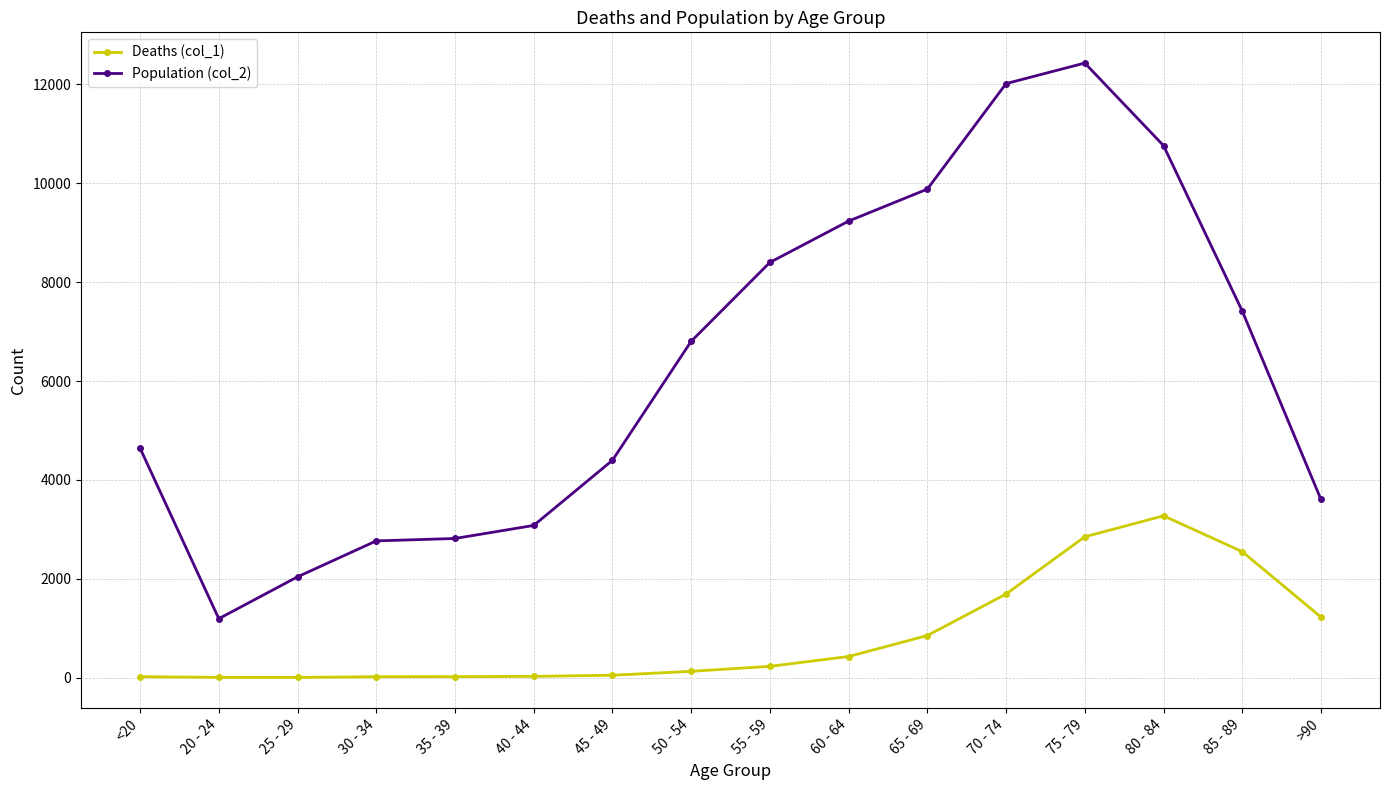

What is the sum of the Deaths (col_1) values at 35 - 39 and 25 - 29?

21